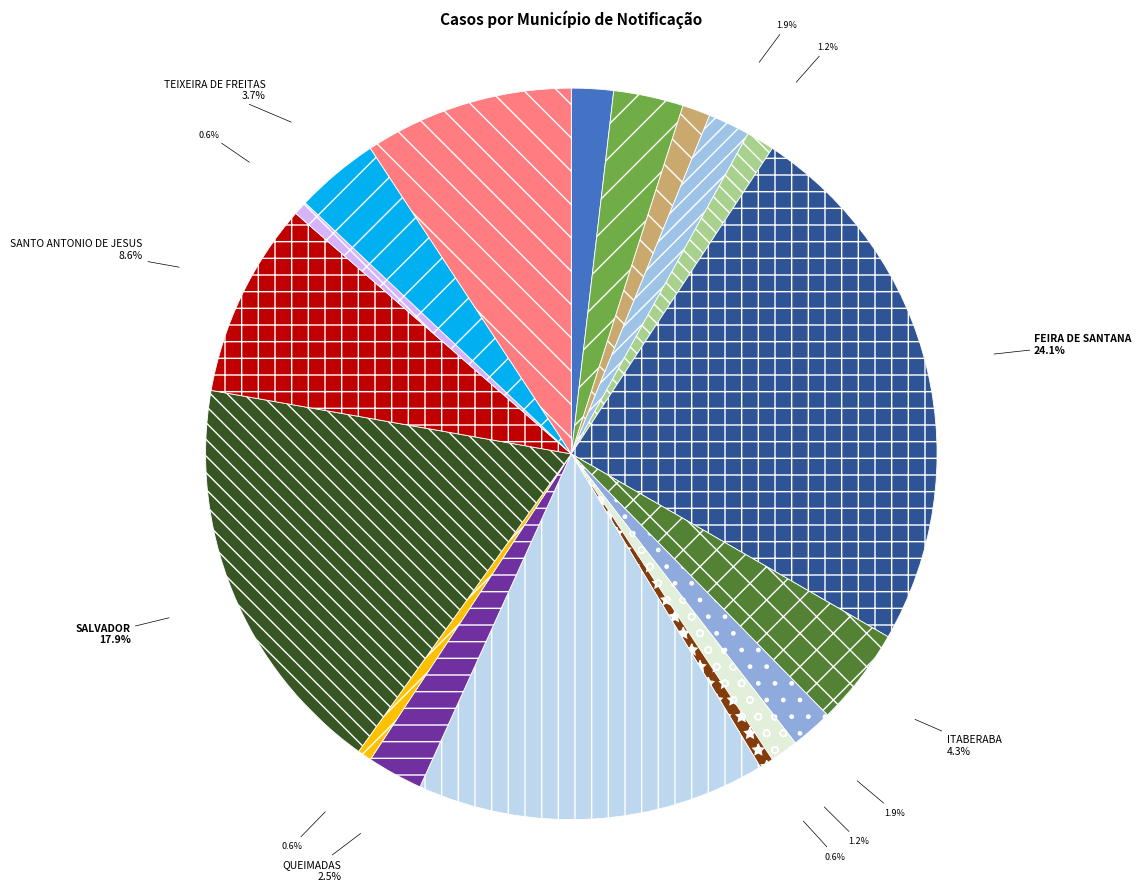

Count the number of slices in the pie.

18